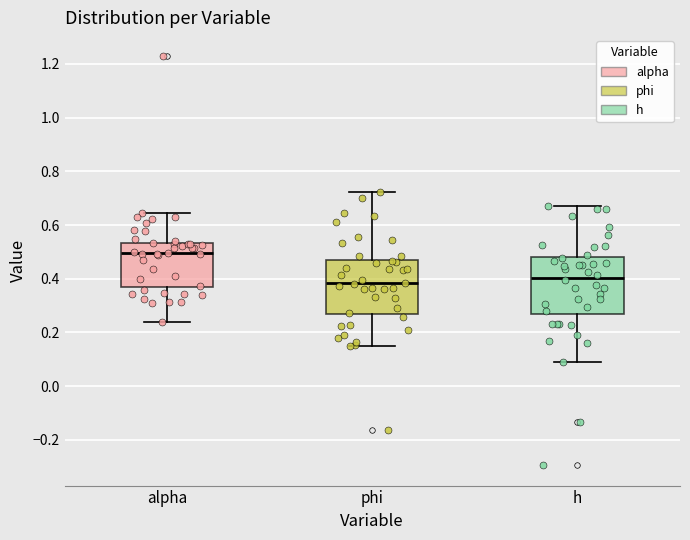

Which box's median line is the lowest?

phi